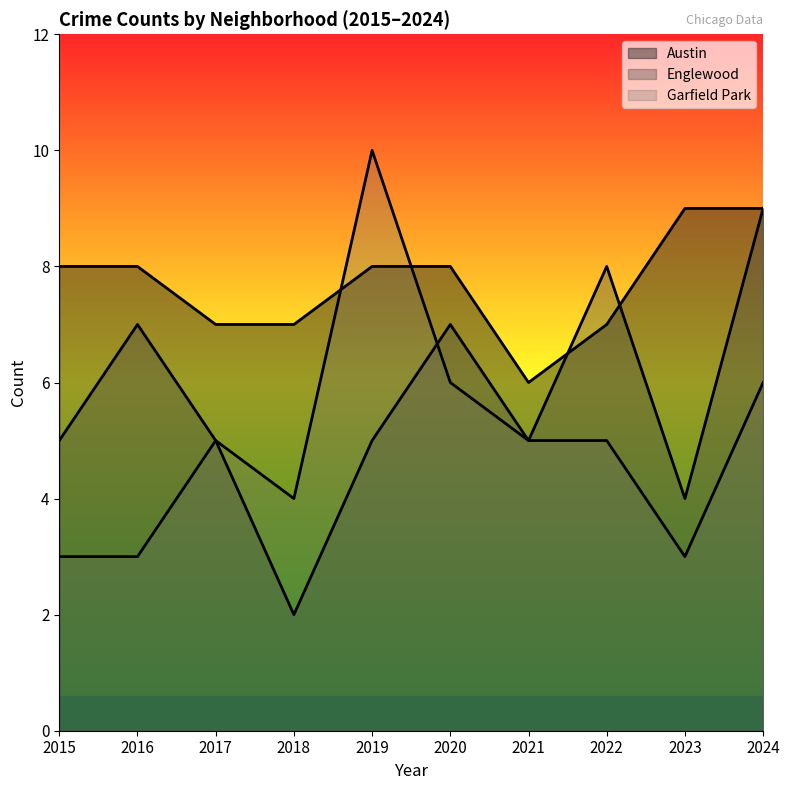

Is it true that Austin equals 7 at 2022?

True